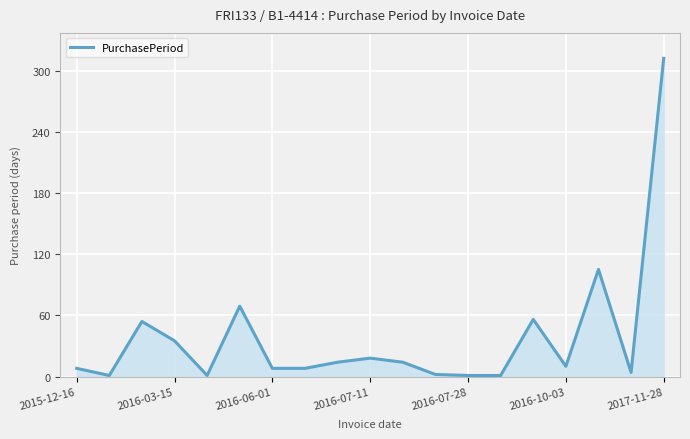

What is the average value?

38